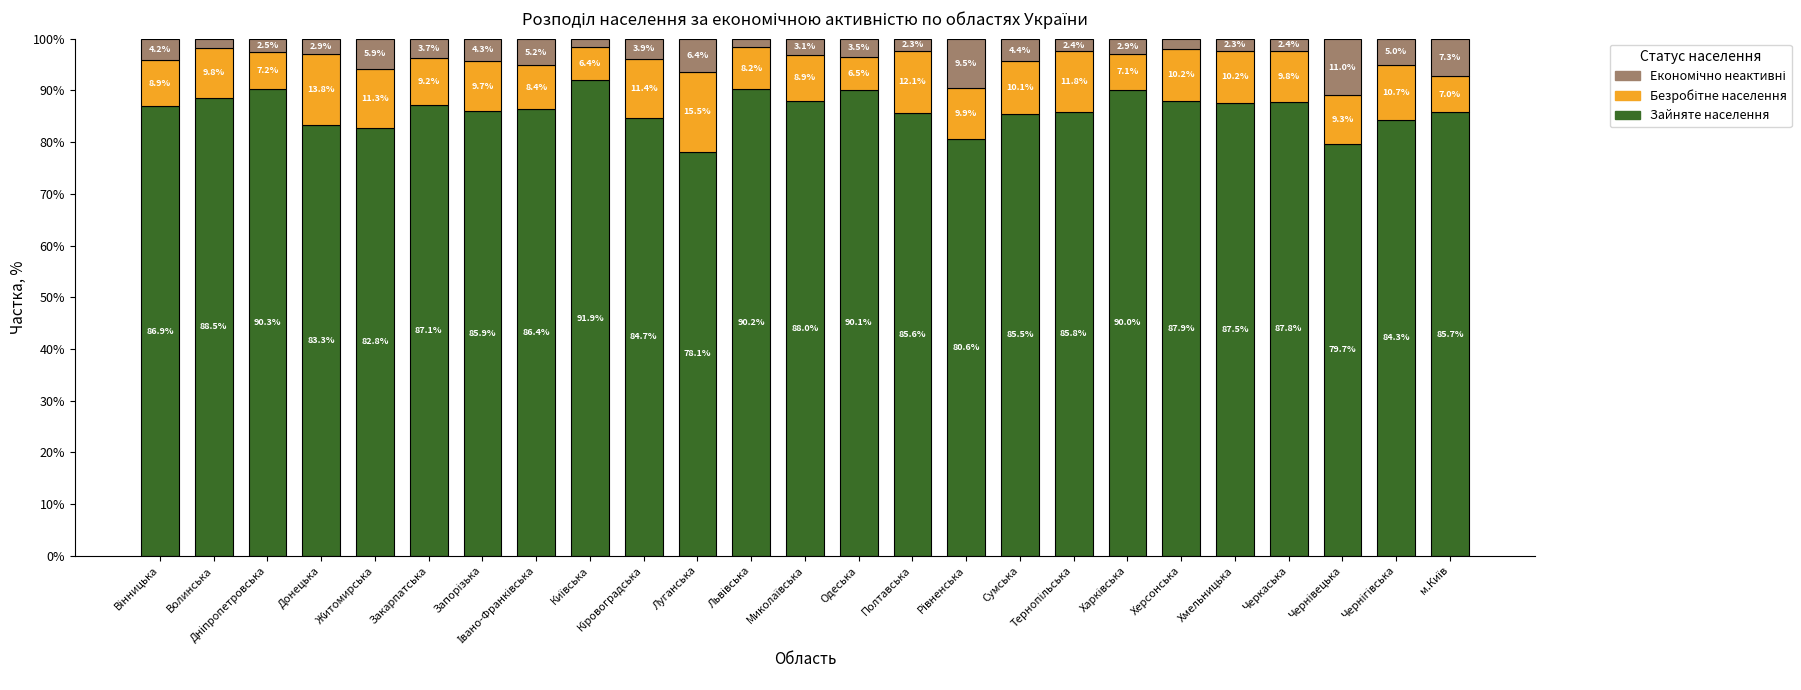

Count the number of categories in the chart.

25